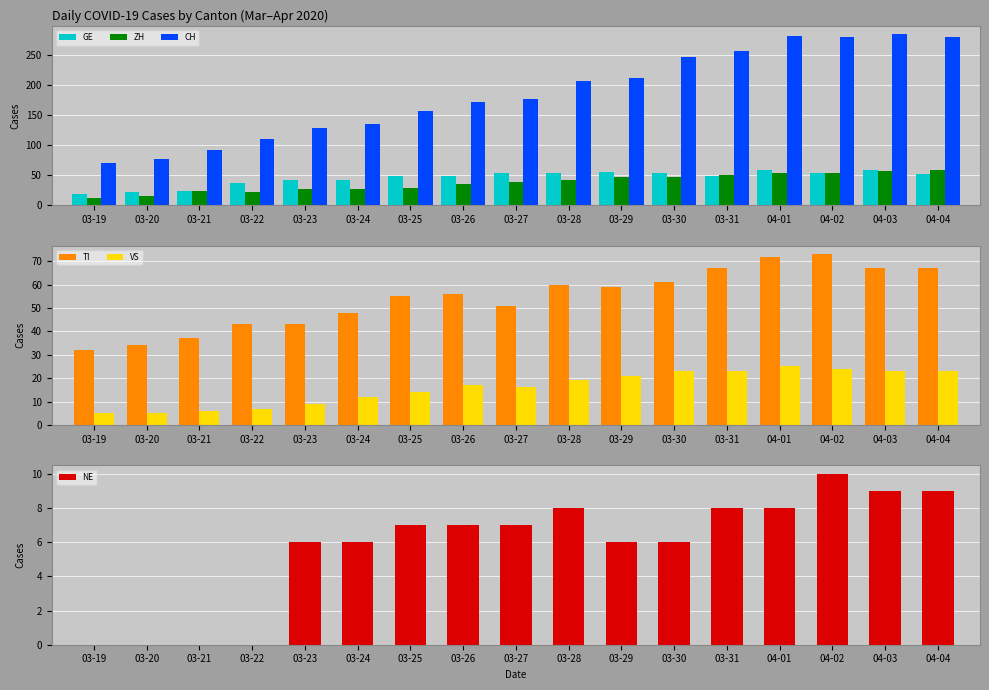

Which series has the widest spread of values?

CH